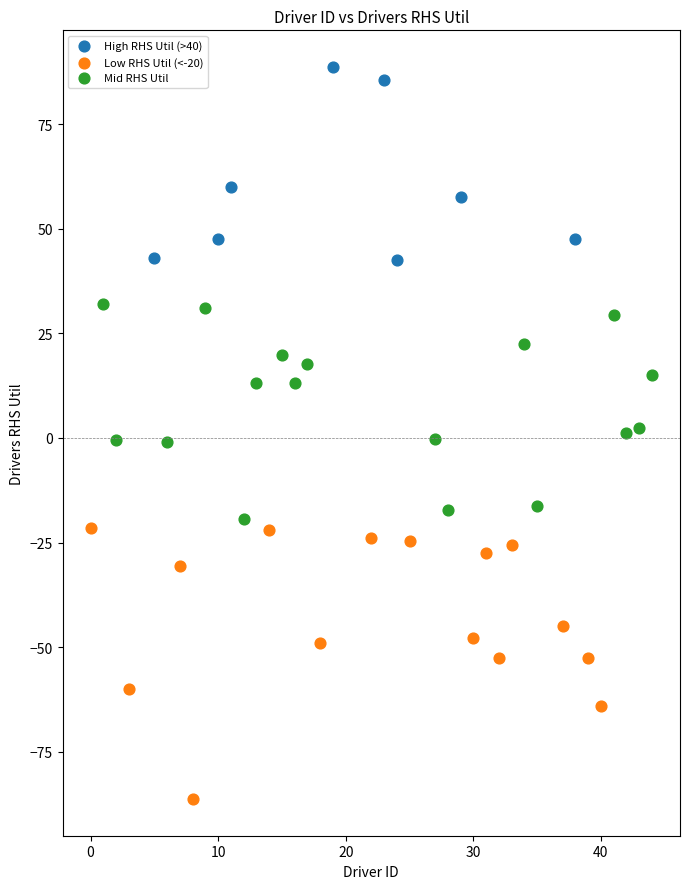

Which series reaches the maximum Y coordinate?

High RHS Util (>40)